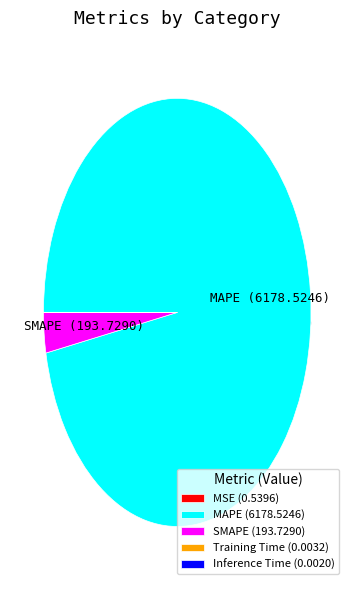

Does MSE represent more than half of the total?

No